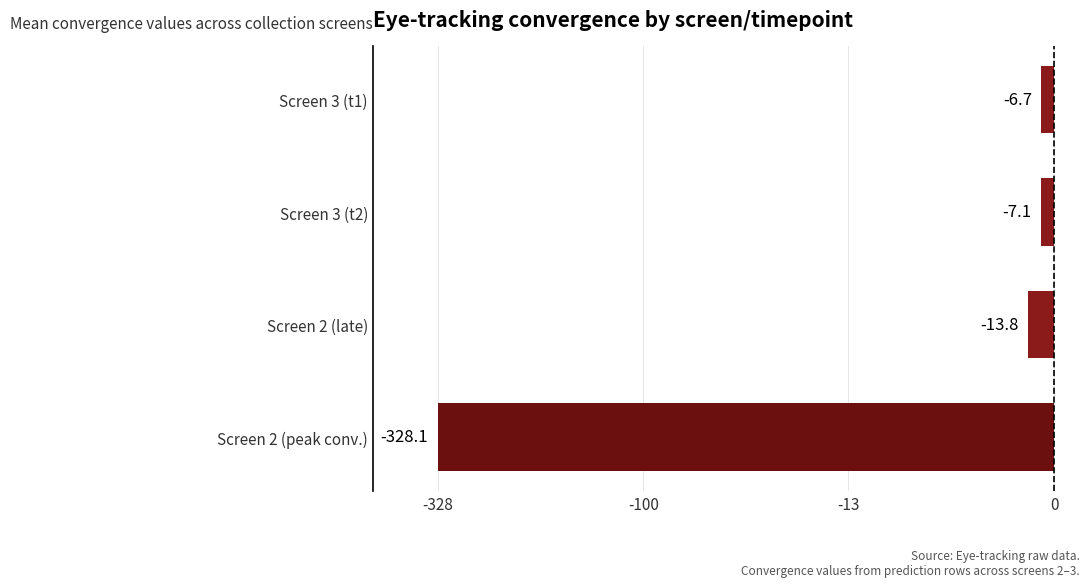

Are the bars horizontal?

Yes